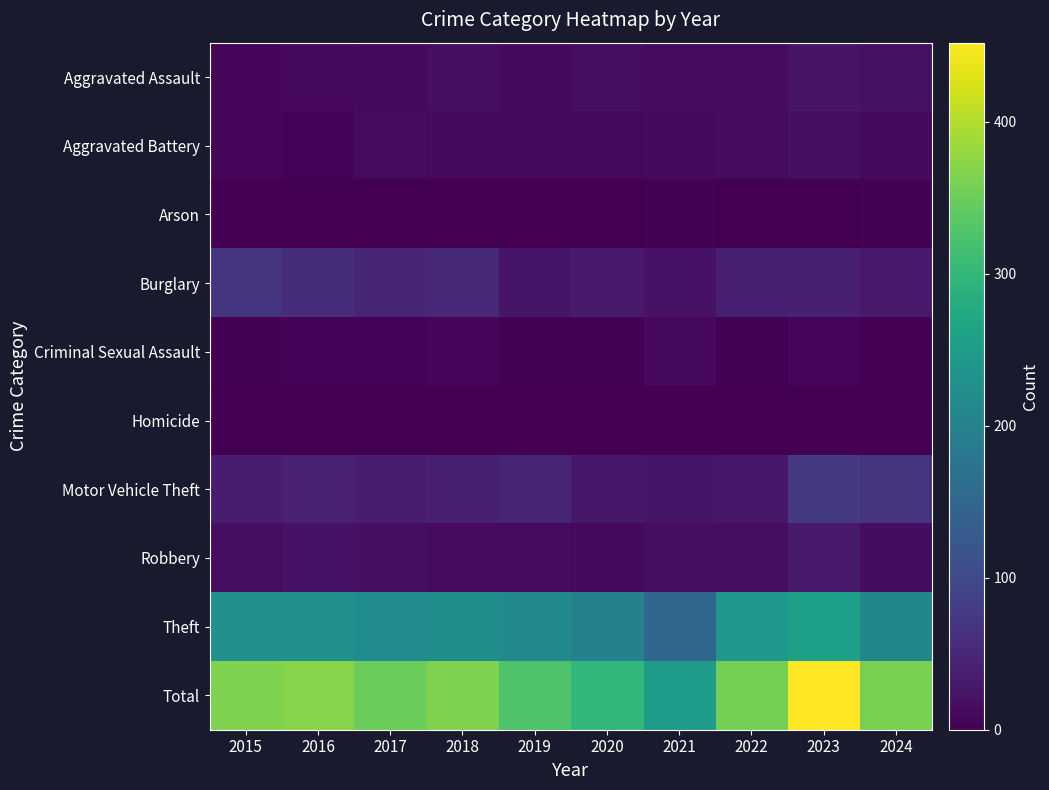

At how many categories does at least one series exceed 398?

1